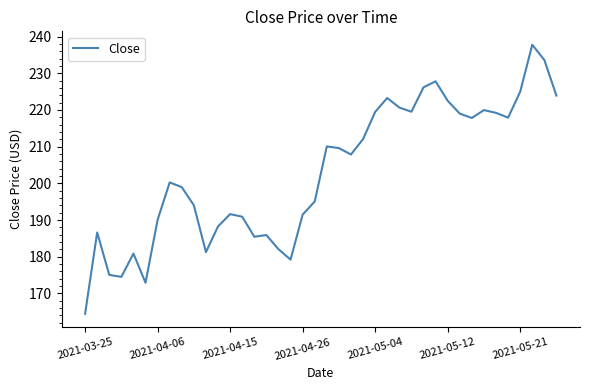

What is the difference between the maximum and minimum values?

73.3